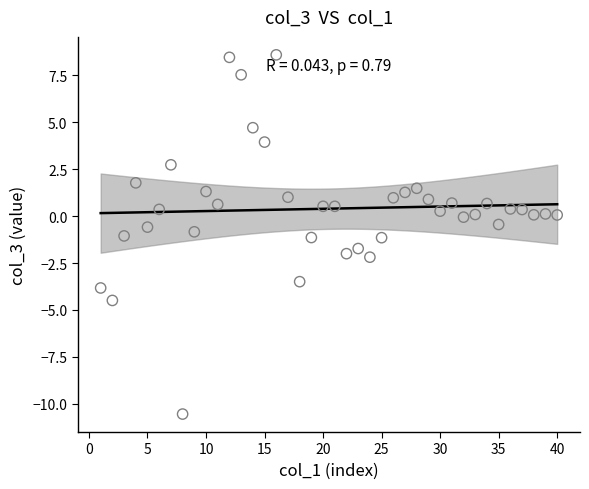

What is the range of Y values (max minus min)?

19.1